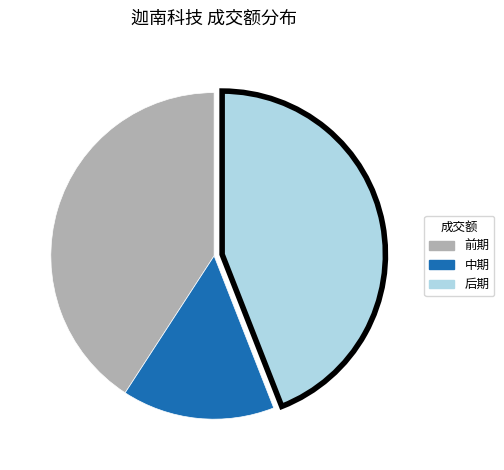

Is there a majority slice in this chart?

No